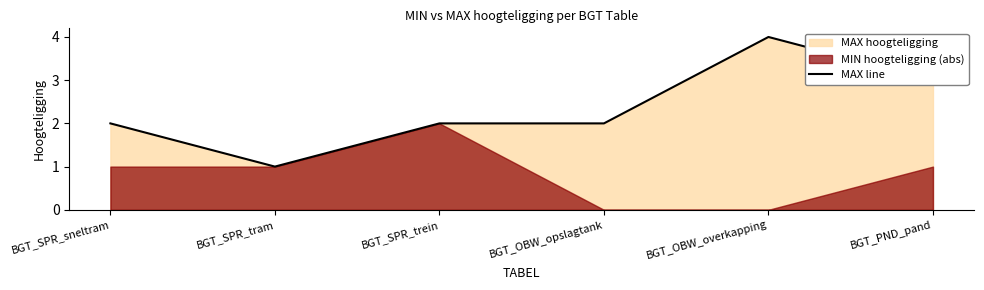

What position from the right is BGT_SPR_sneltram?

6